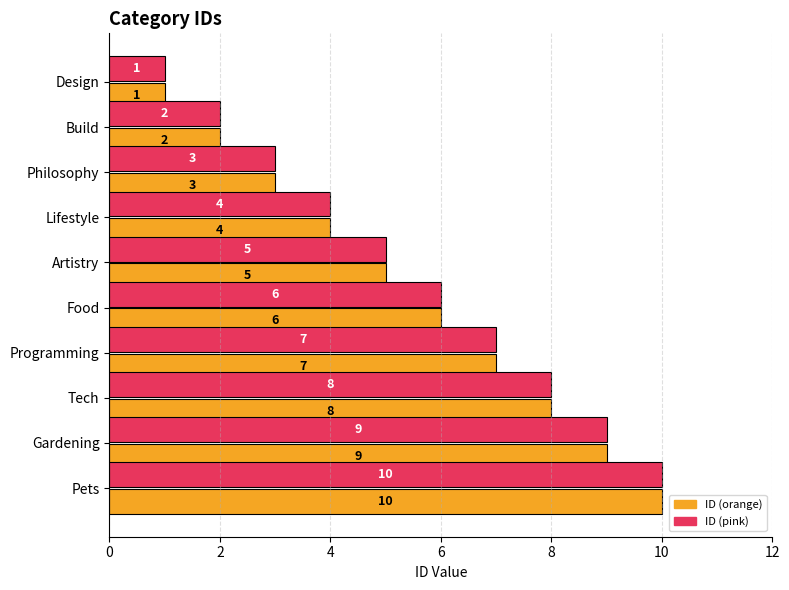

What is the smallest value displayed?

1